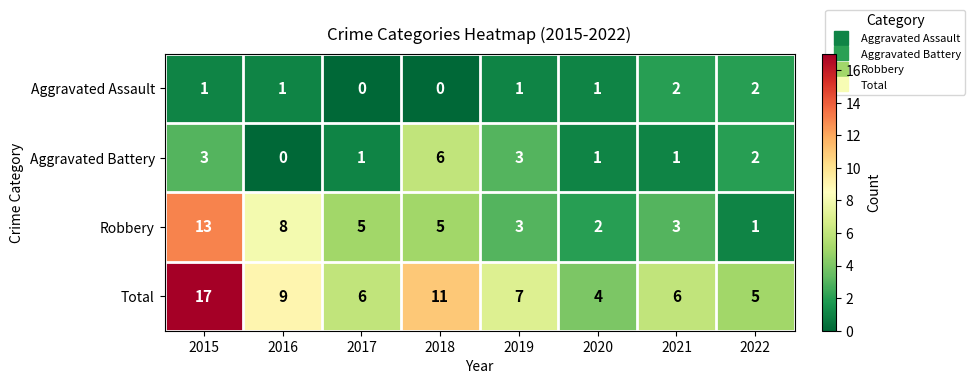

Which series has the largest total across all categories?

Total